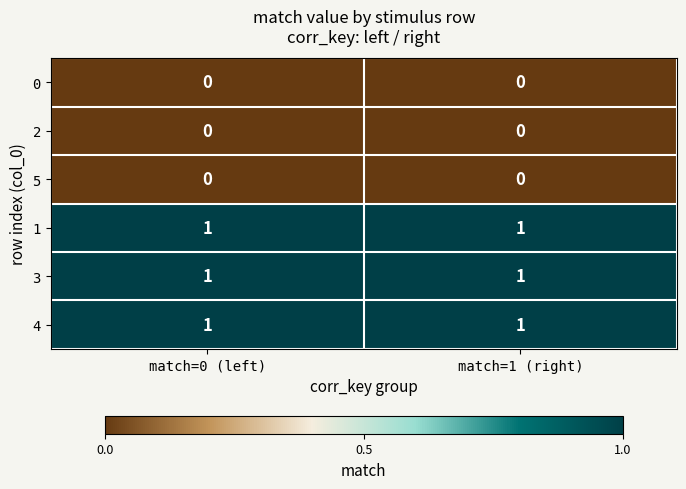

Reading left to right, what are all the values shown in this chart?

0: match=0 (left)=0	match=1 (right)=0
2: match=0 (left)=0	match=1 (right)=0
5: match=0 (left)=0	match=1 (right)=0
1: match=0 (left)=1	match=1 (right)=1
3: match=0 (left)=1	match=1 (right)=1
4: match=0 (left)=1	match=1 (right)=1